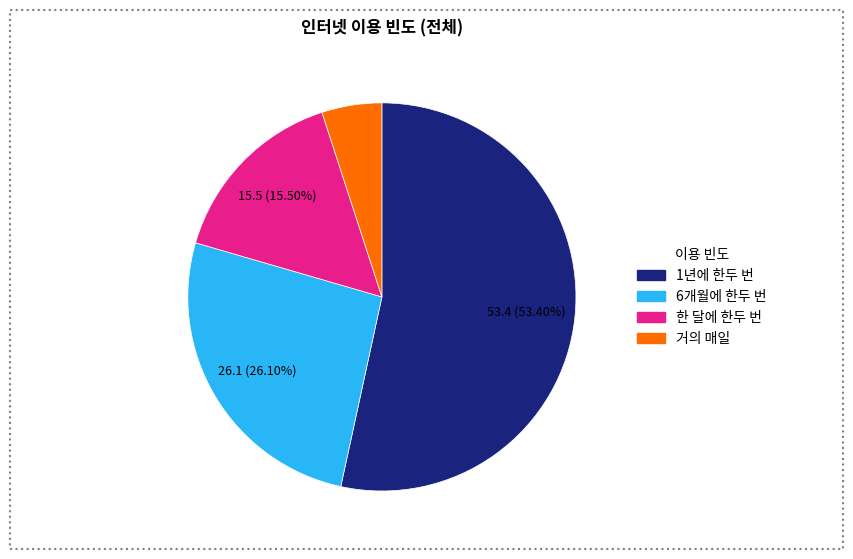

Does 거의 매일 account for over 50% of the chart?

No